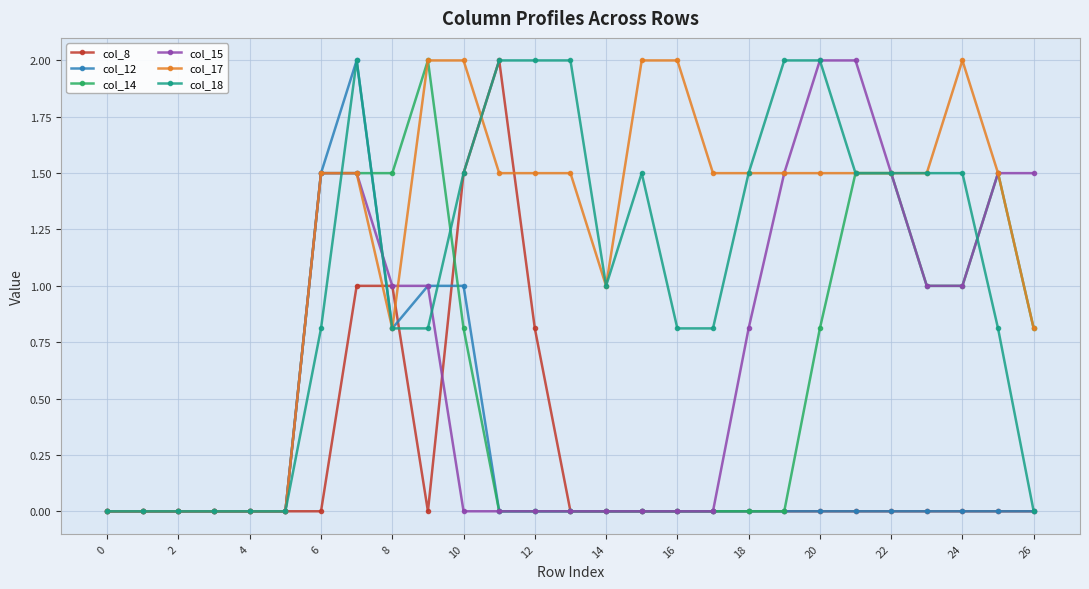

What is the value of the col_8 point at the 8th from the left?

1.0